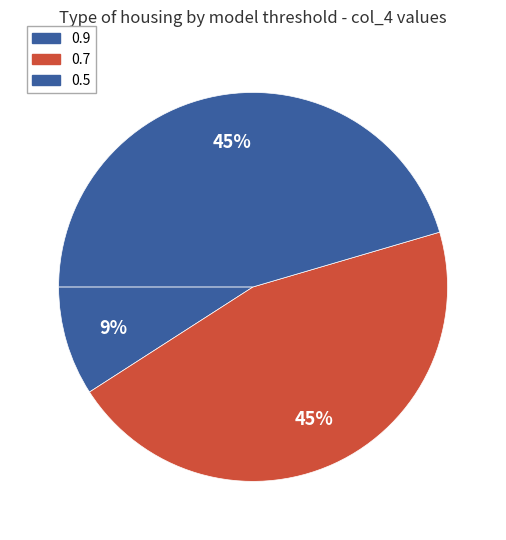

To the nearest percent, what is the combined percentage of 0.7 and 0.5?

91%